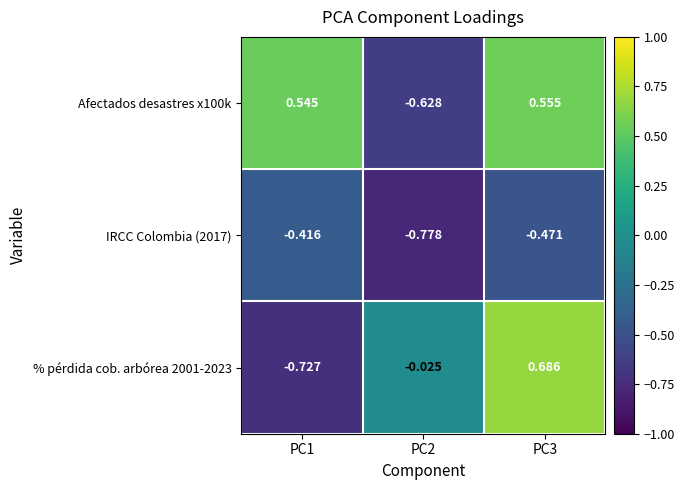

At PC2, list the series in order from largest to smallest.

% pérdida cob. arbórea 2001-2023, Afectados desastres x100k, IRCC Colombia (2017)